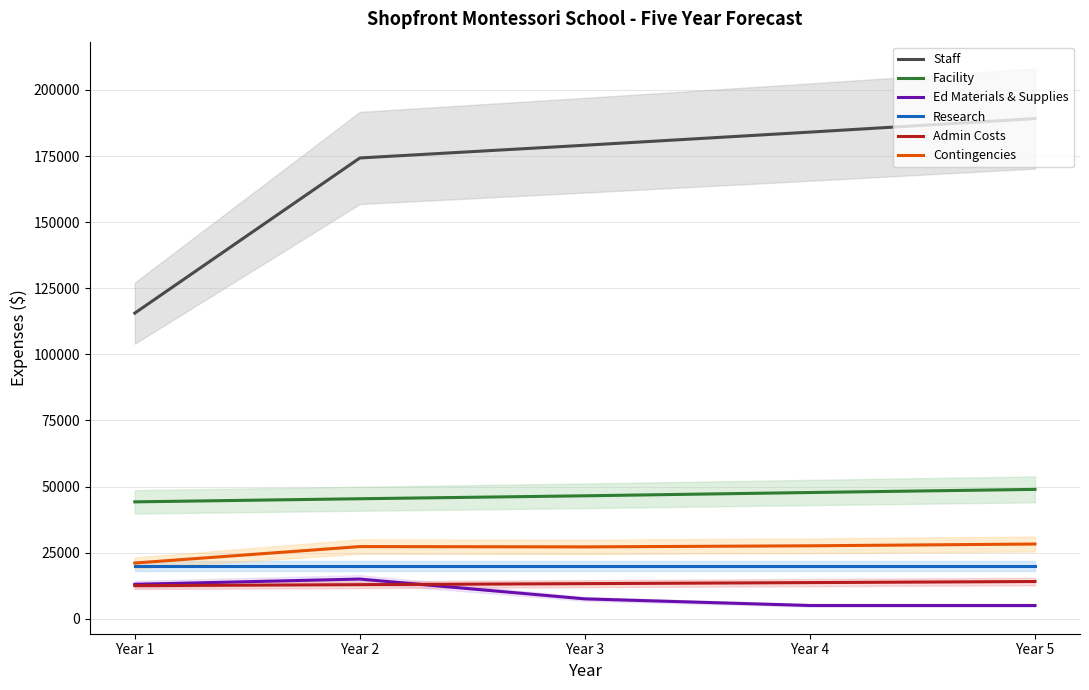

True or false: Facility and Admin Costs cross at least once.

False